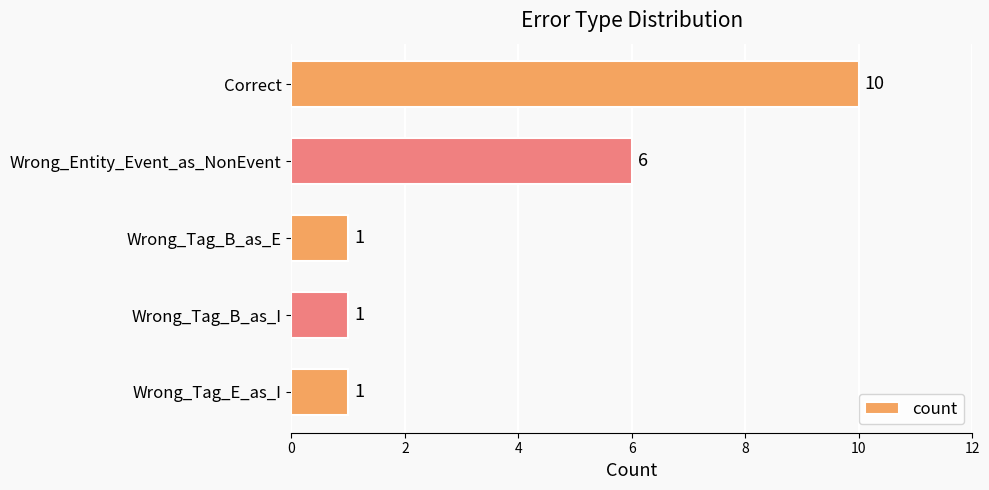

What is the difference between the second highest and second lowest values?

5